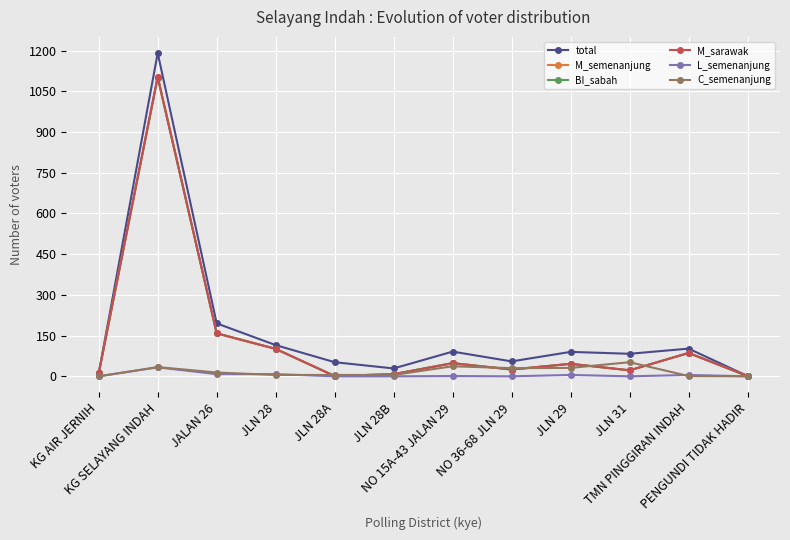

True or false: L_semenanjung and M_sarawak cross at least once.

False